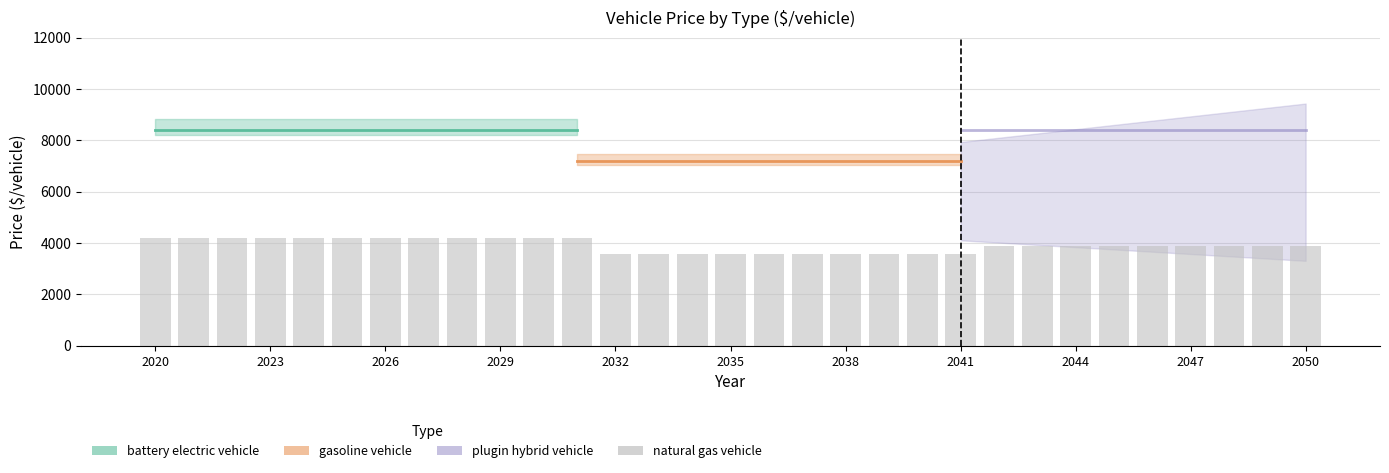

What is the value of the 2nd bar from the left?

4210.5